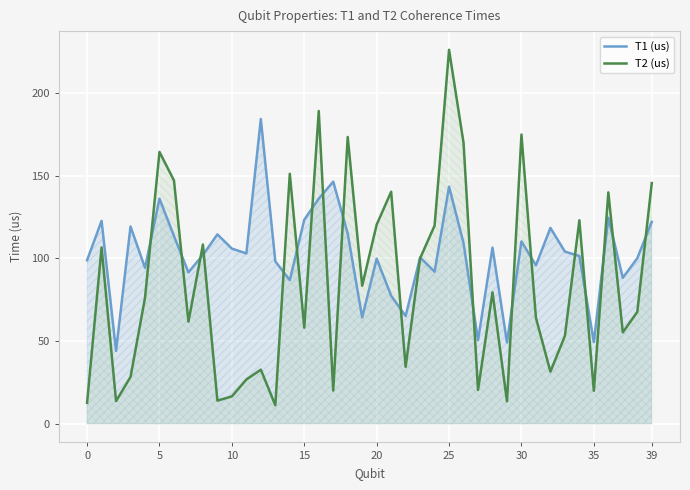

What is the total value across all series at 23?

200.7